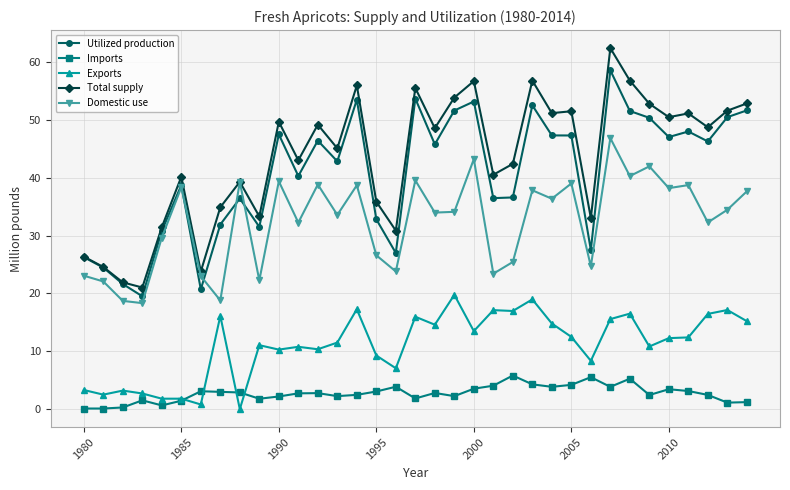

What is the value of the Utilized production point at the 21st from the left?

53.2